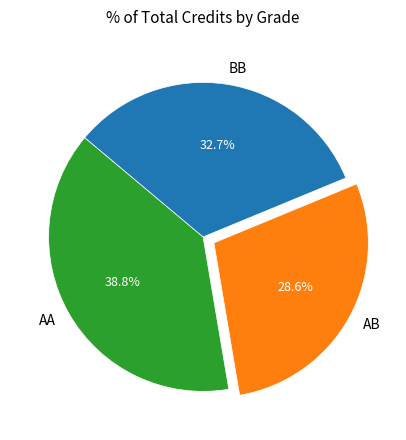

Rank the categories by value from lowest to highest.

AB, BB, AA